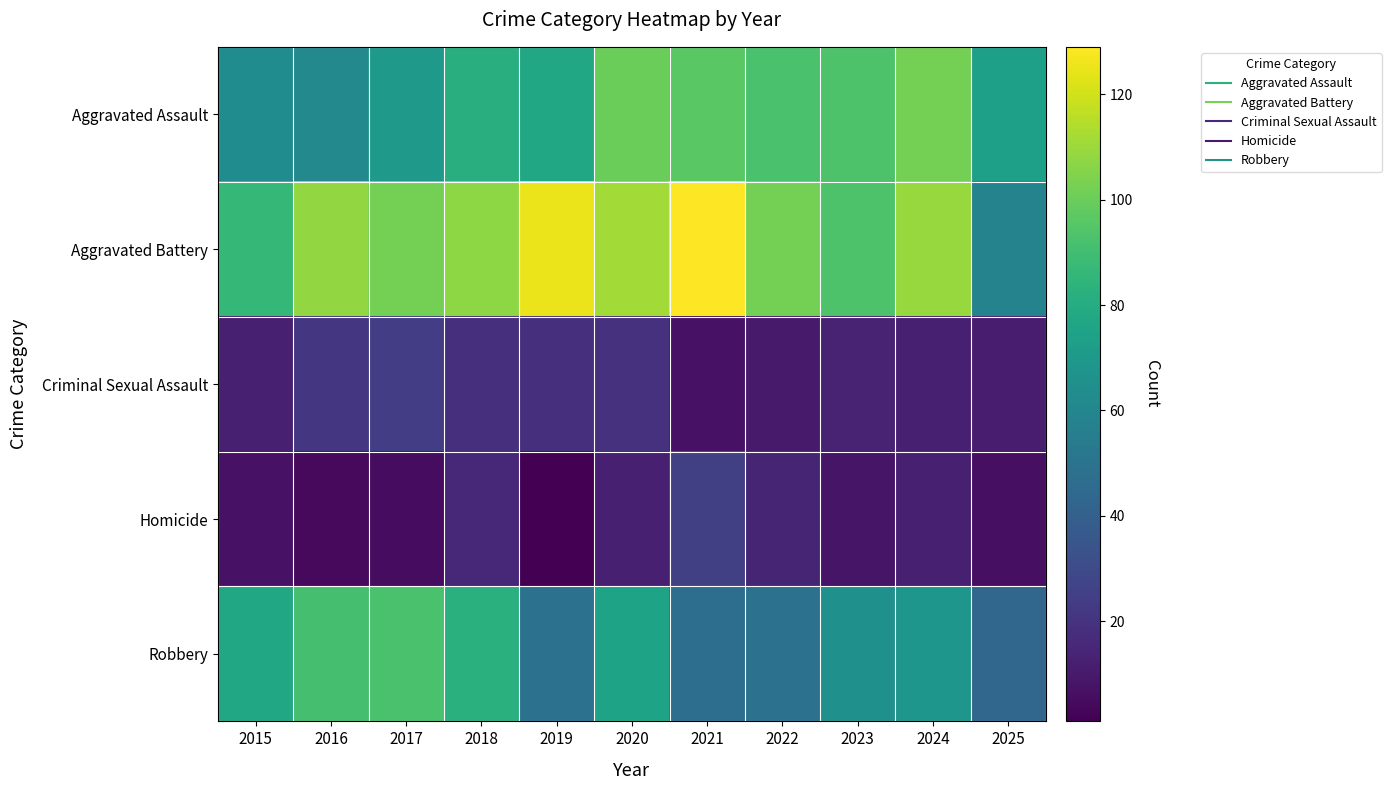

How many series are shown in this chart?

5